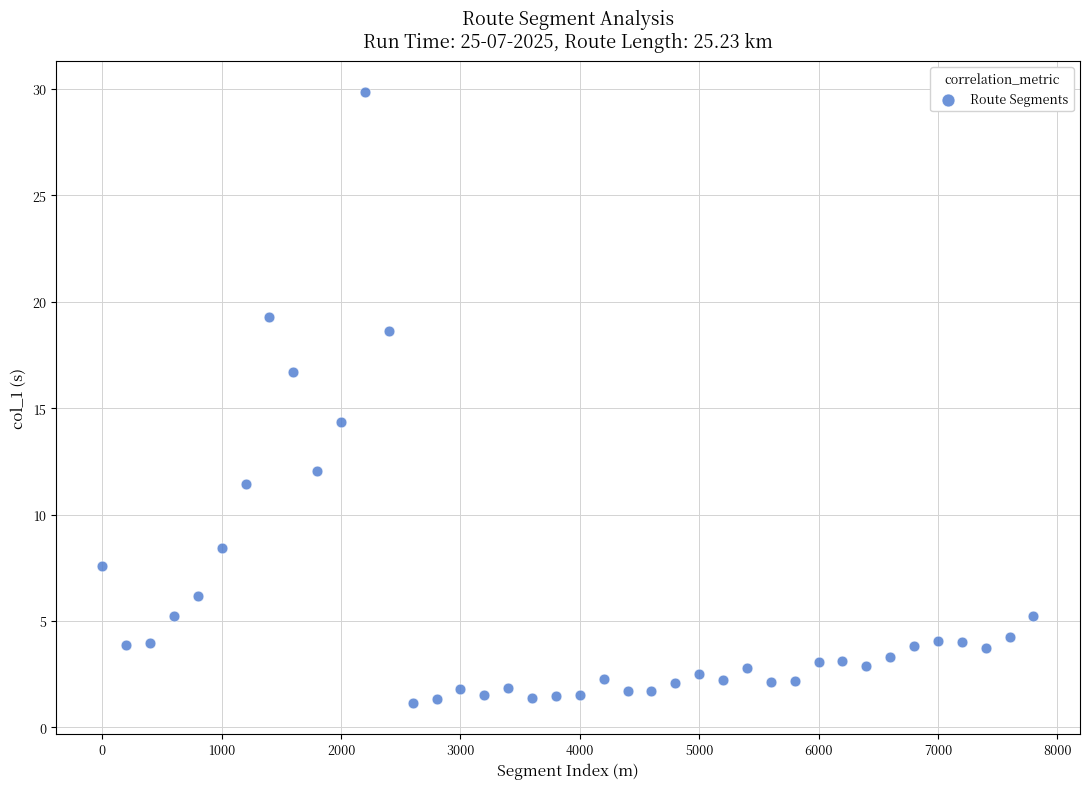

What Y value in the scatter plot is closest to 15?

14.3